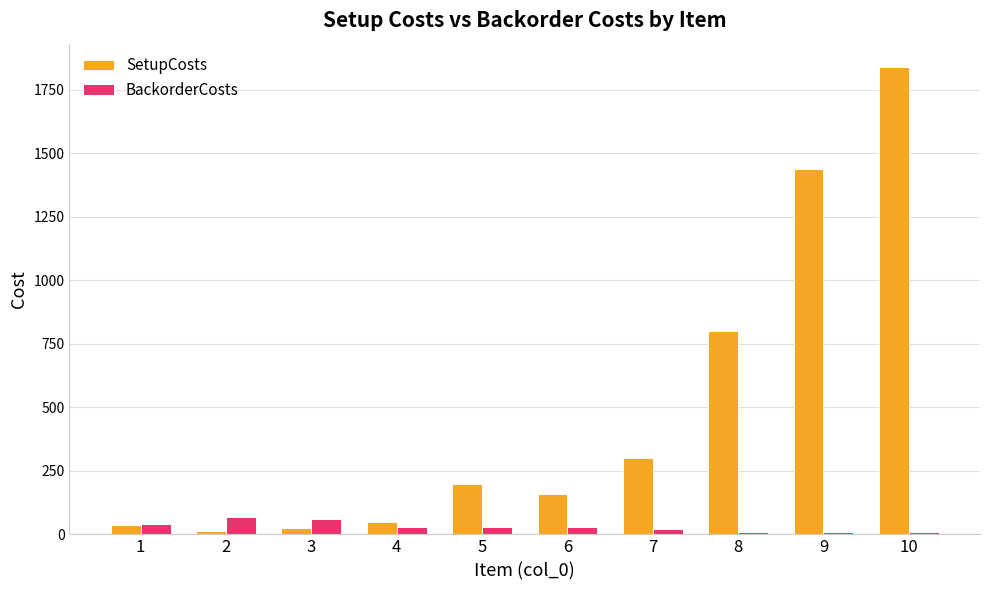

What is the maximum value for SetupCosts?

1840